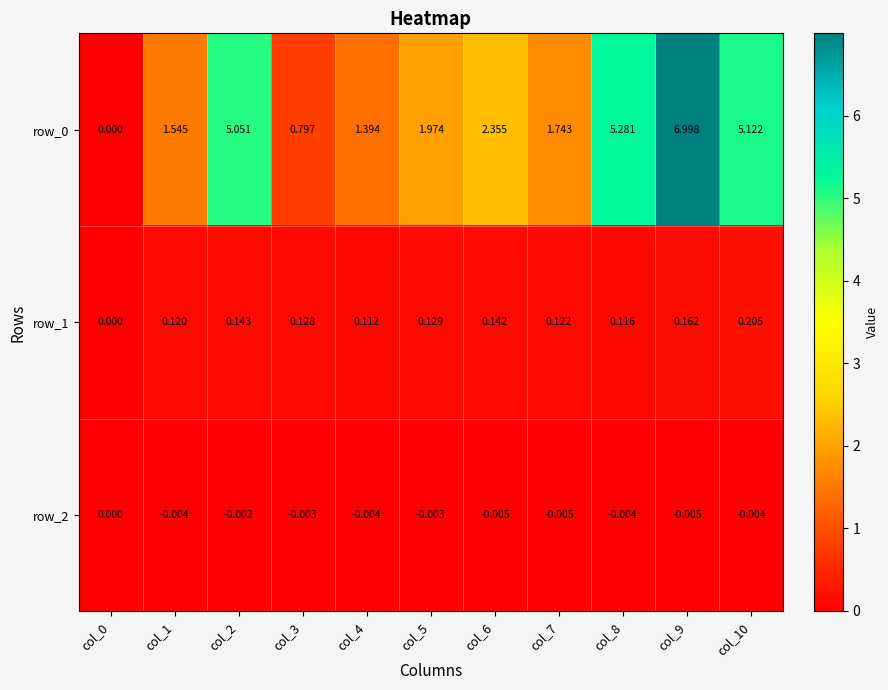

Is the value of row_0 at col_4 greater than the value of row_2 at col_9?

Yes